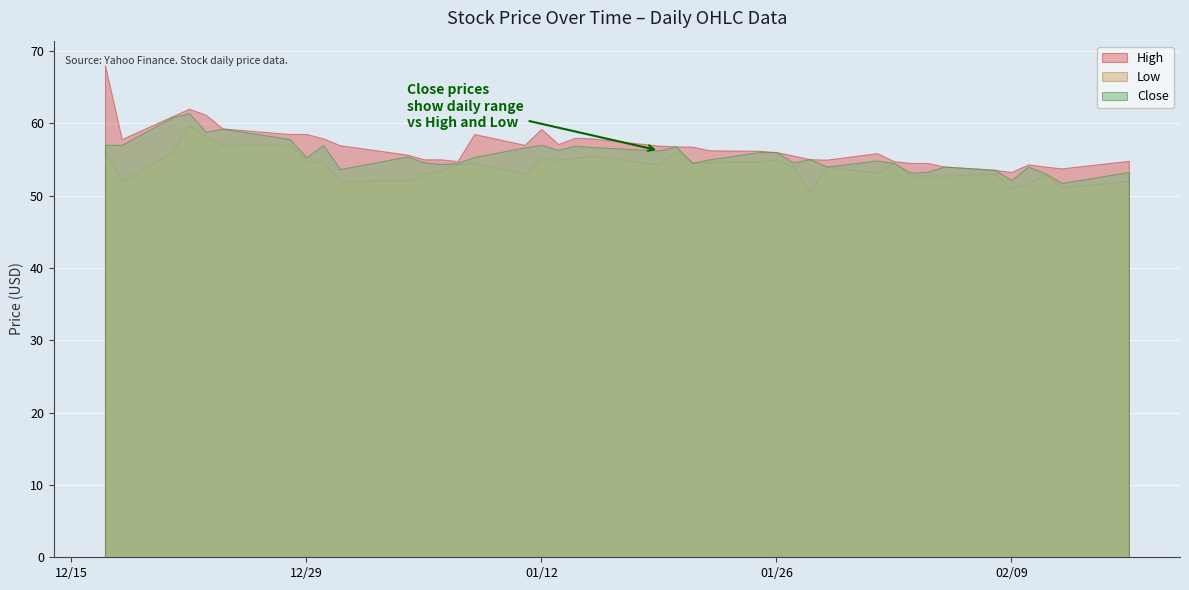

At which category is the sum across all series the highest?

2020-12-22